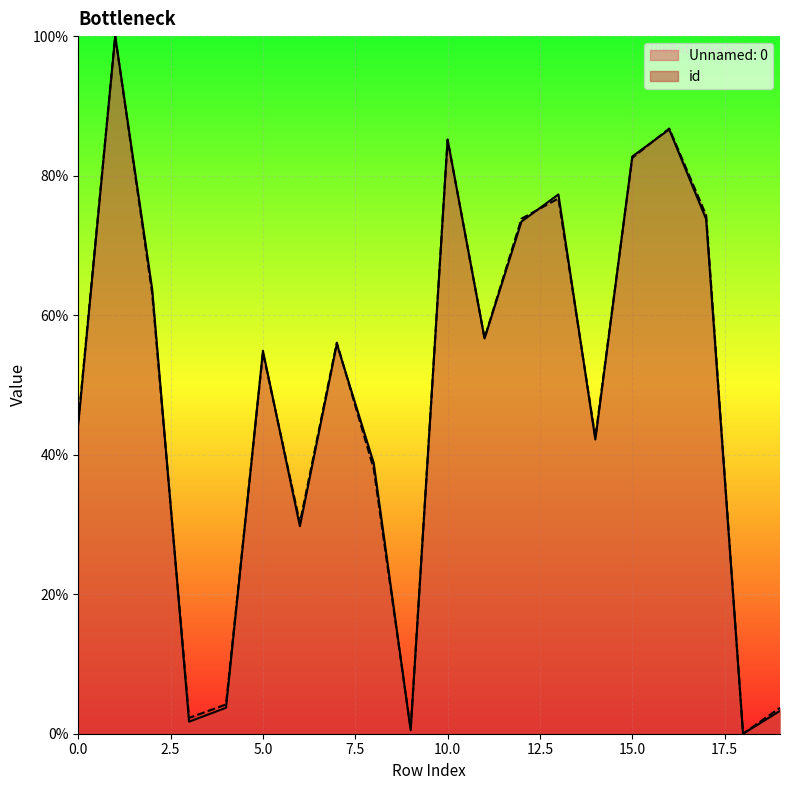

What position from the left is 9?

10